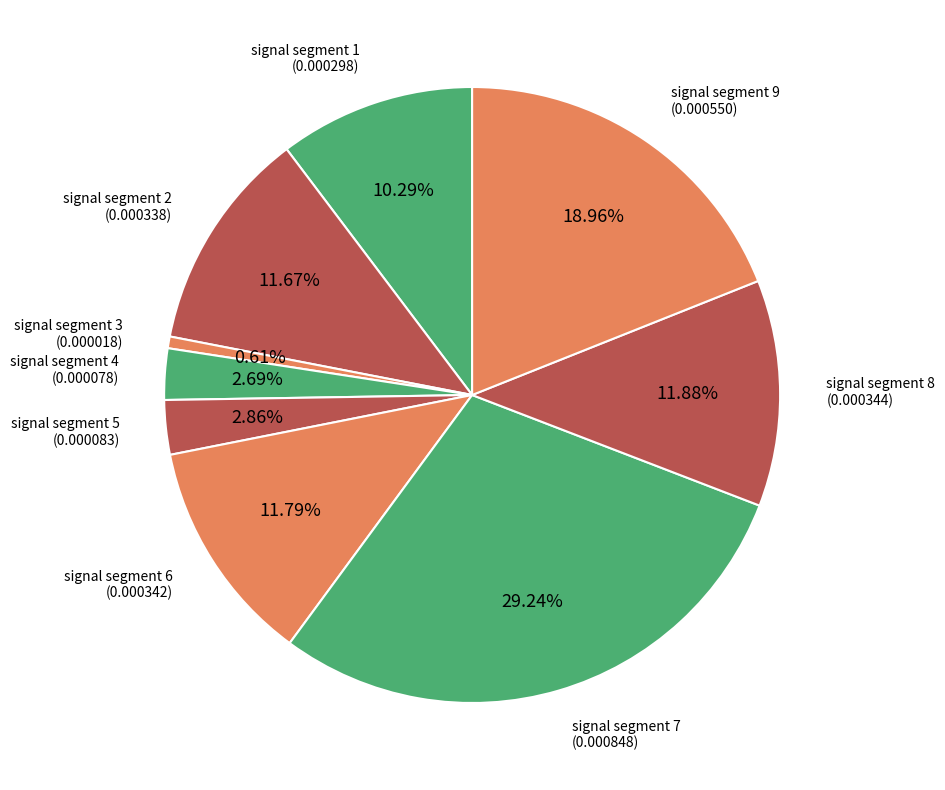

How many slices are in this pie chart?

9